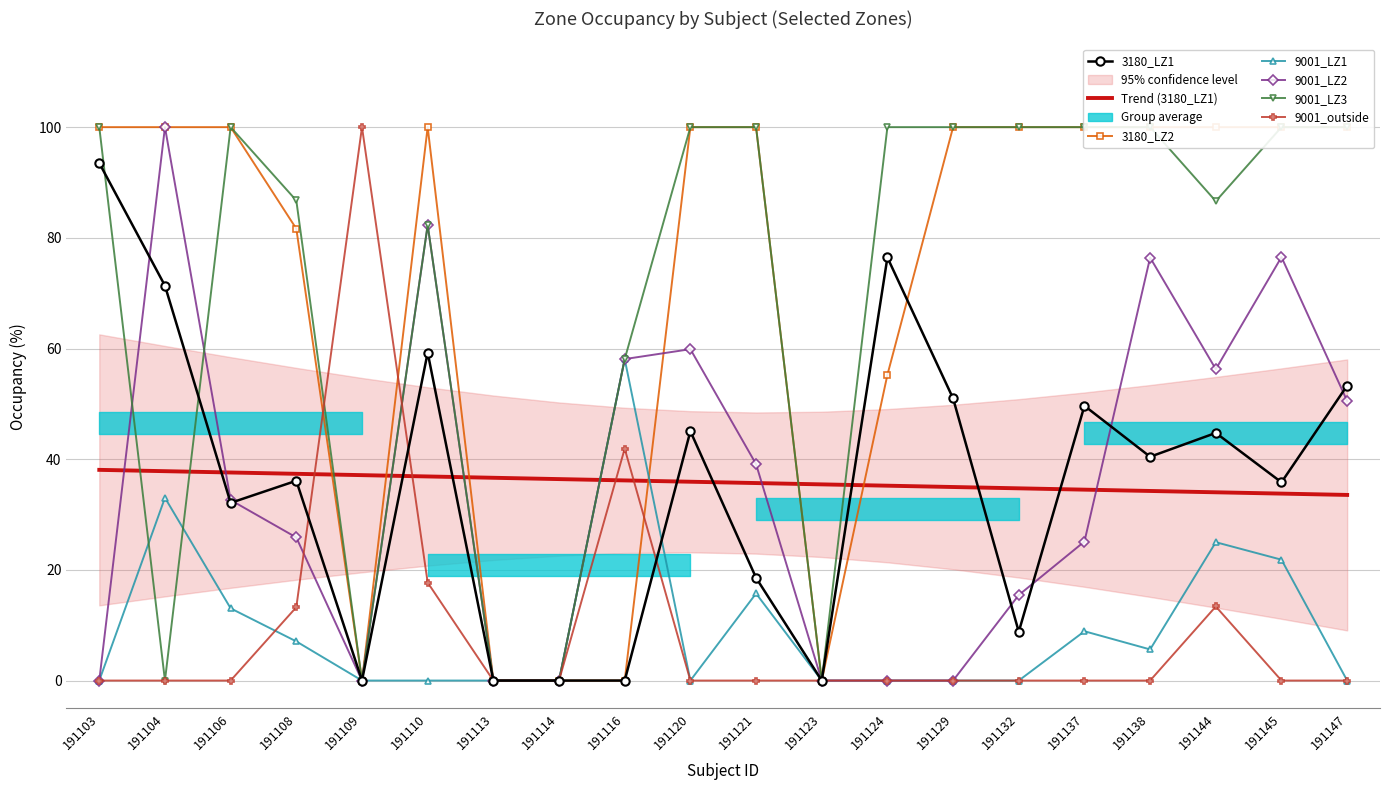

True or false: 9001_outside and 9001_LZ2 cross at least once.

True